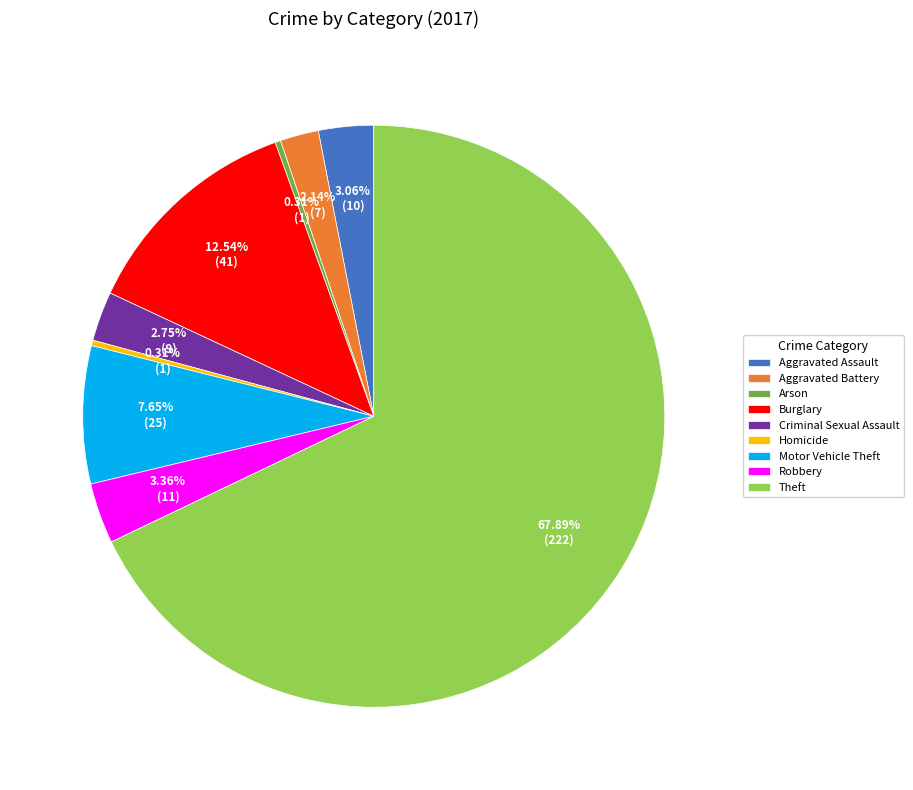

Combined, do Motor Vehicle Theft and Theft account for over 50%?

Yes